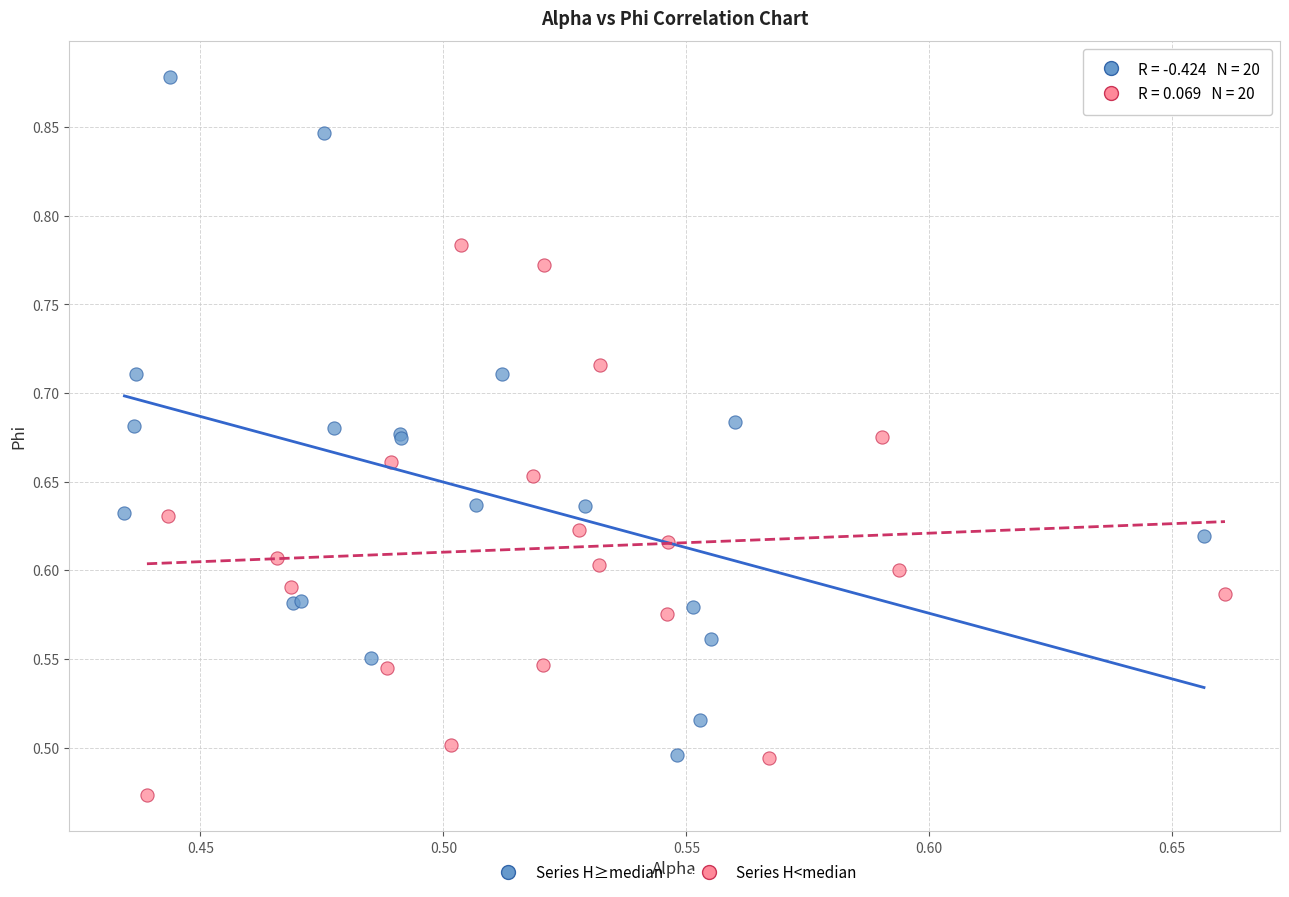

Which series has the widest spread of Y values?

Series H≥median